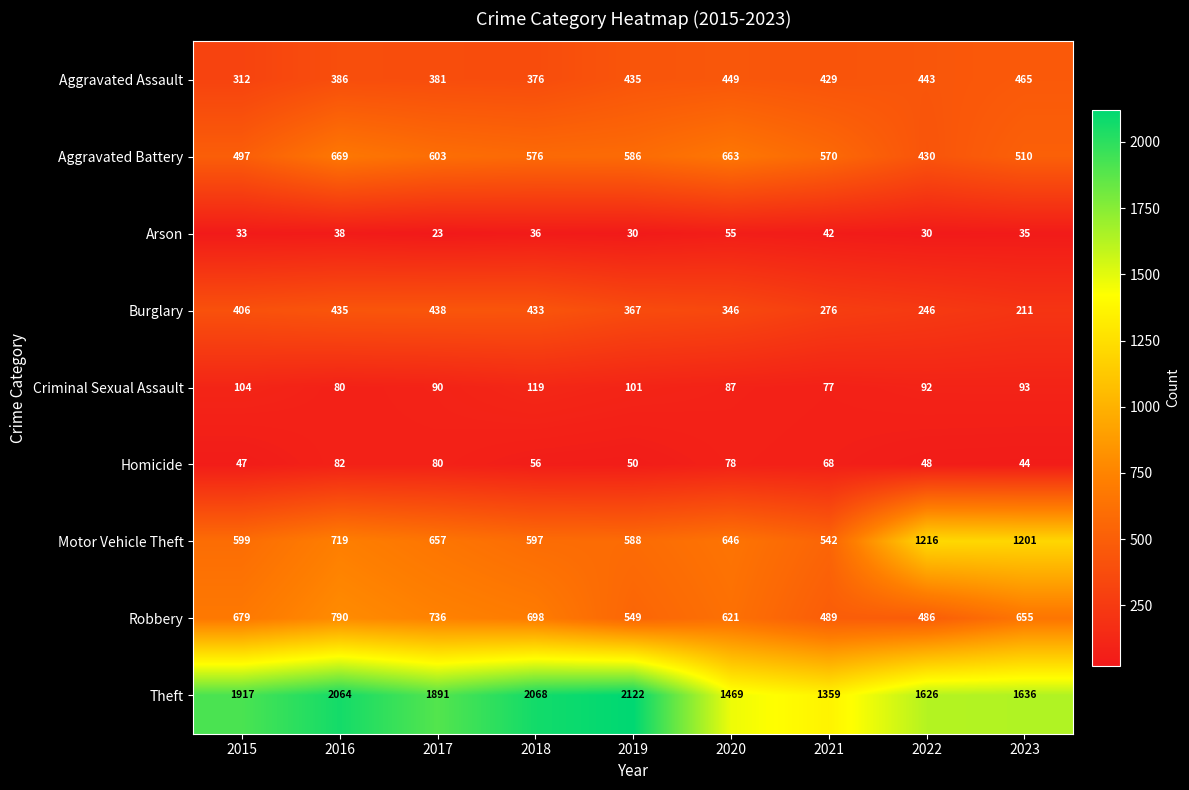

What is the total value across all series at 2021?

3852